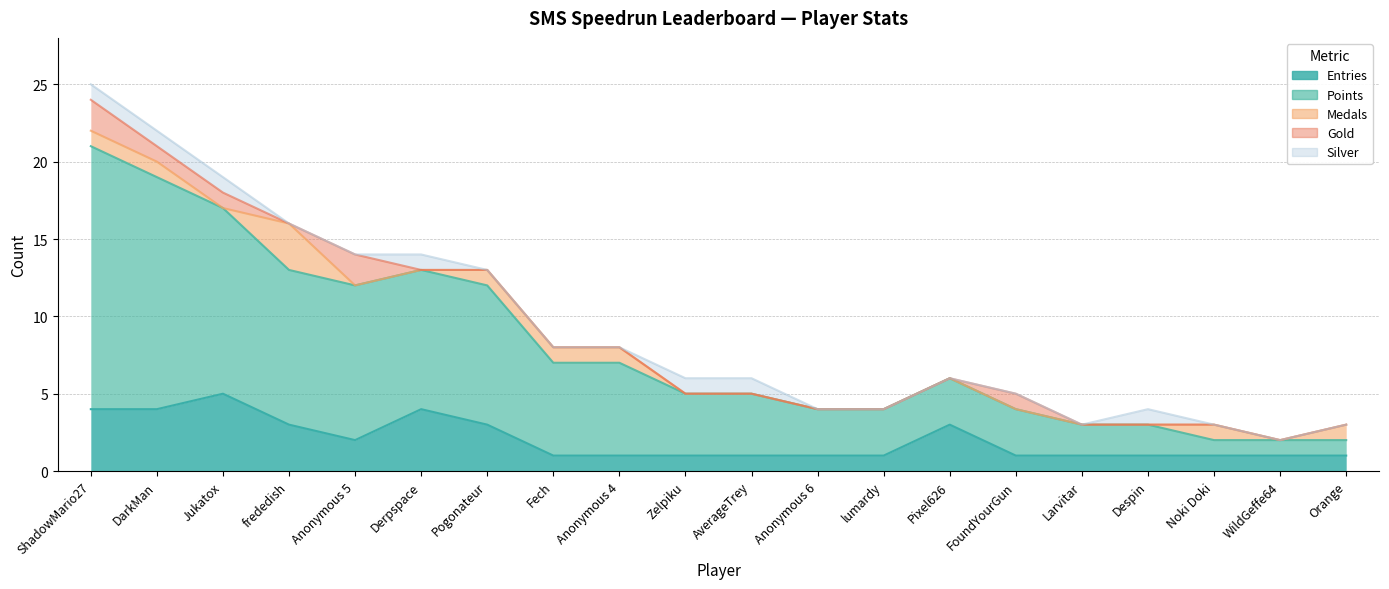

True or false: Points and Medals cross at least once.

False